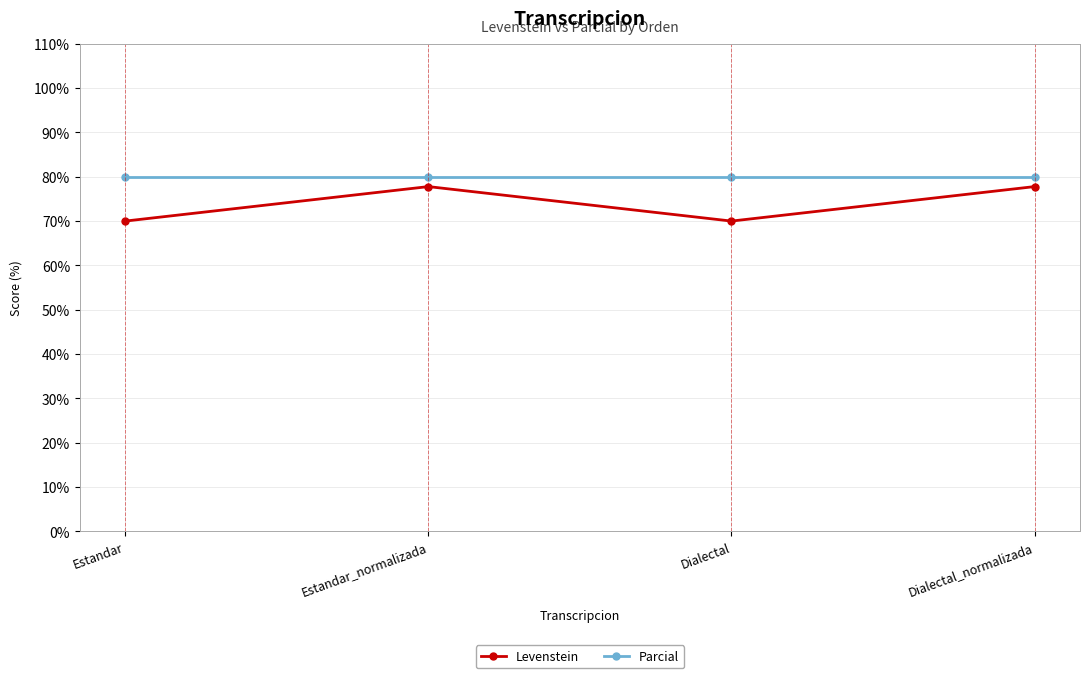

List the series in order of their overall mean, lowest first.

Levenstein, Parcial